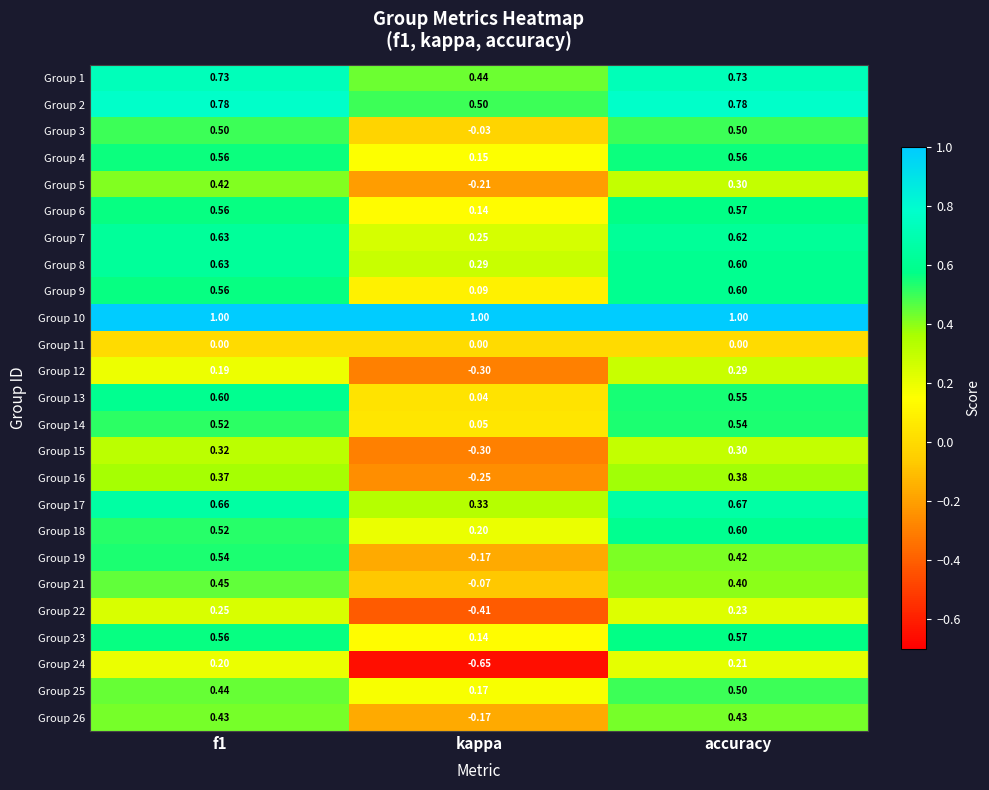

Which series has the largest total across all categories?

Group 10